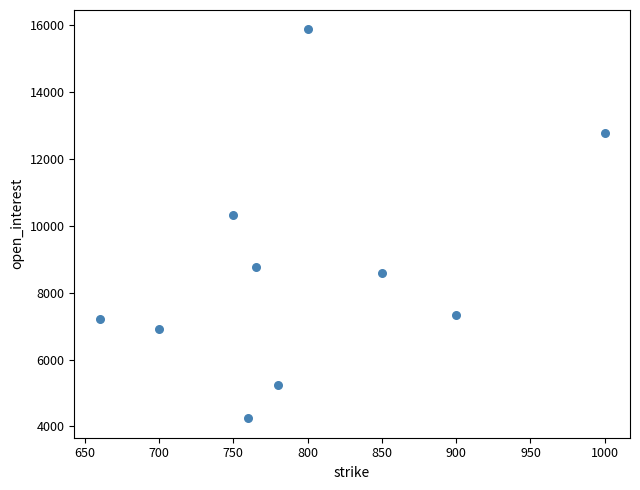

What is the range of Y values (max minus min)?

11636